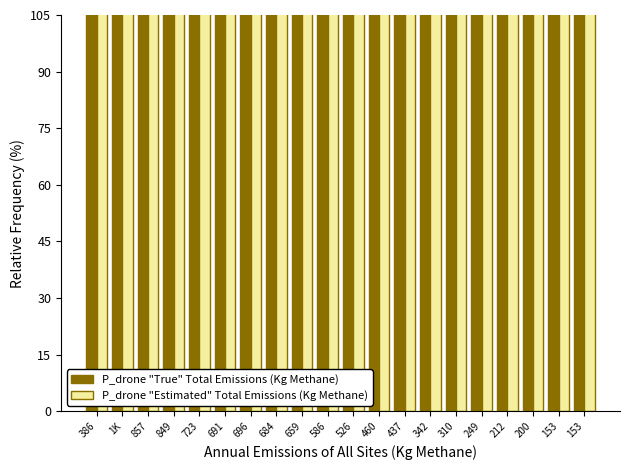

List the series in order of their overall mean, lowest first.

P_drone "Estimated" Total Emissions (Kg Methane), P_drone "True" Total Emissions (Kg Methane)